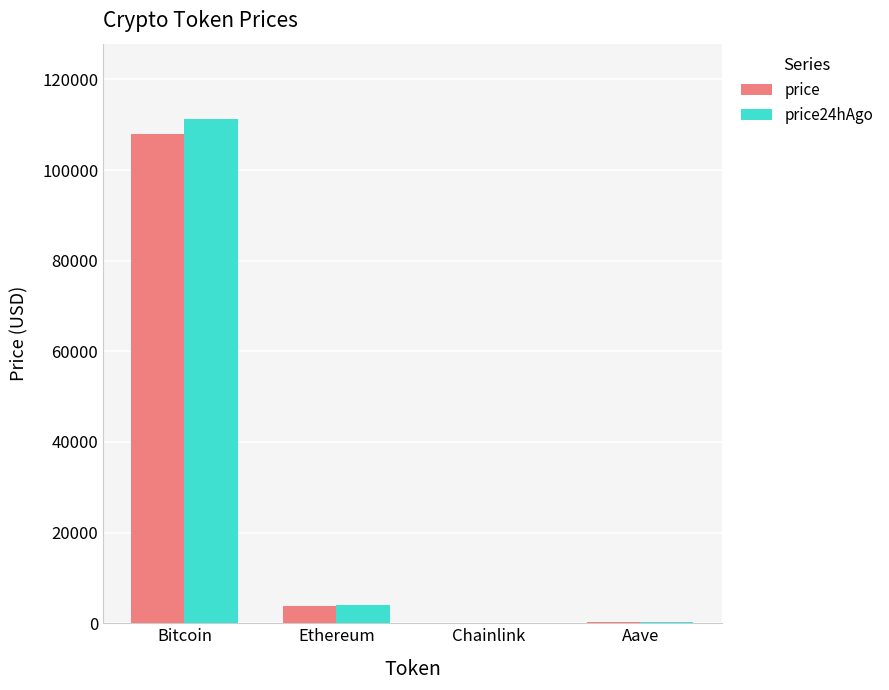

Between Bitcoin and Ethereum, which series saw the biggest shift?

price24hAgo